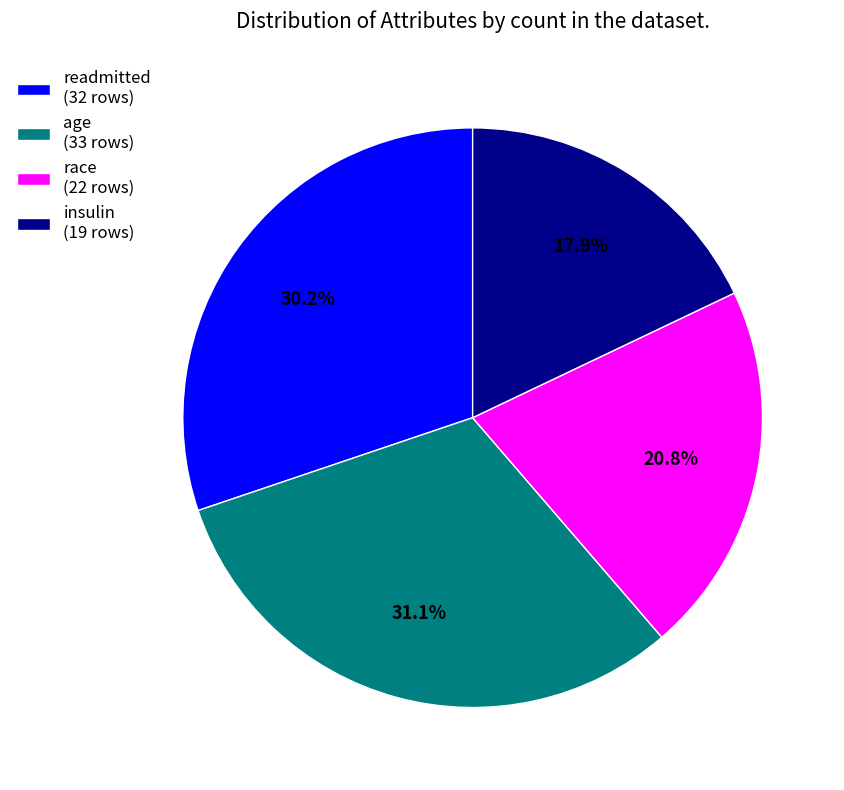

Does any single category account for the majority?

No